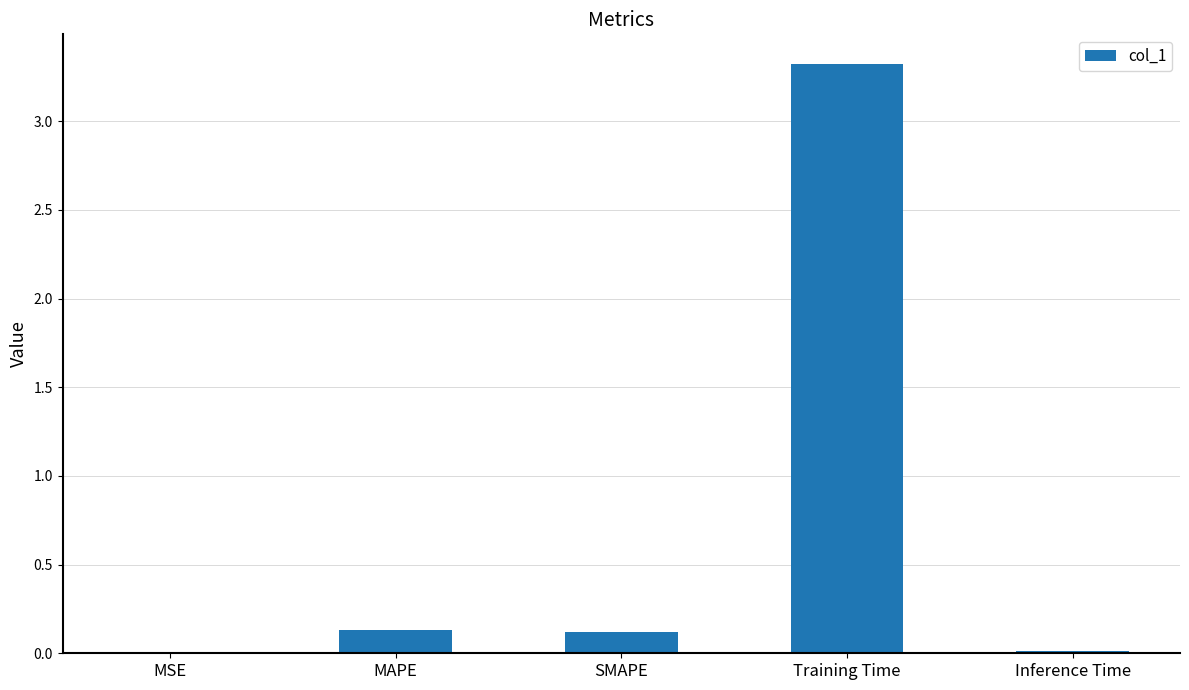

Is it true that the value at SMAPE is 0.0?

False